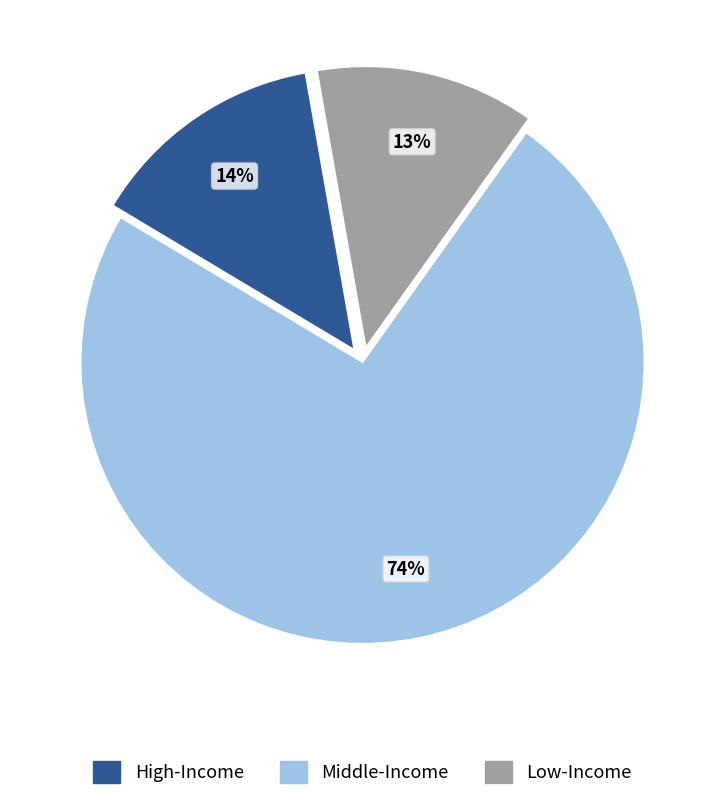

Is there a majority slice in this chart?

Yes